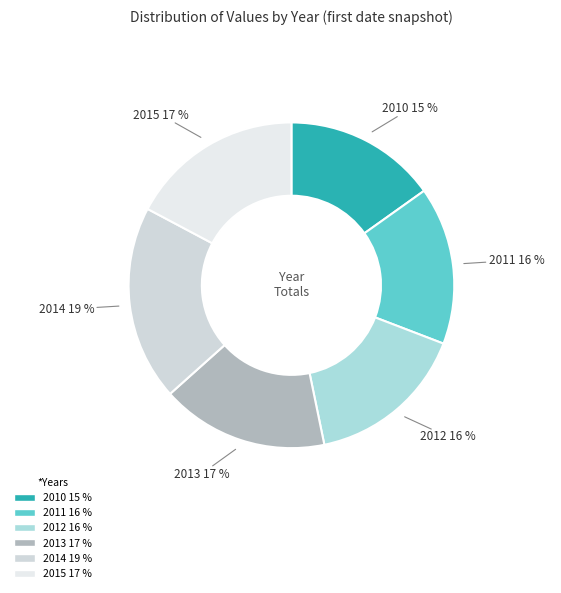

How many slices are in this pie chart?

6